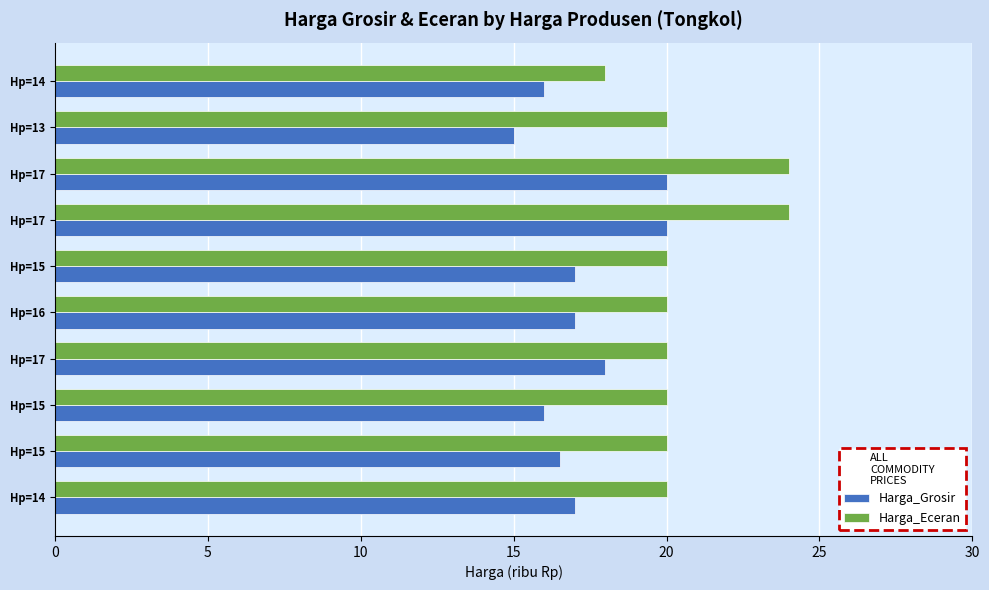

What is the maximum value shown in the chart?

24.0